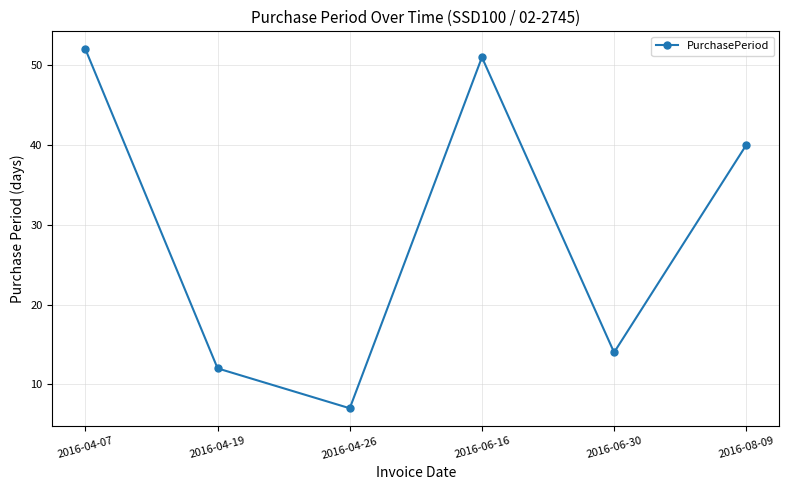

List the labels in order of value, largest first.

2016-04-07, 2016-06-16, 2016-08-09, 2016-06-30, 2016-04-19, 2016-04-26